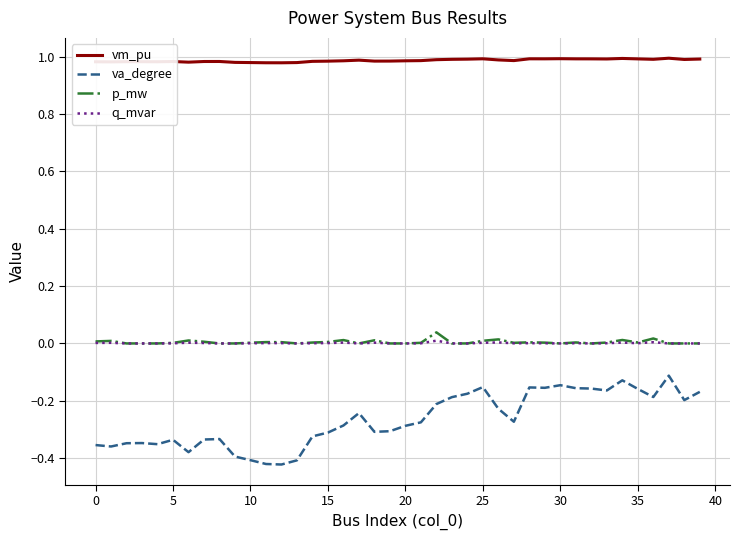

True or false: va_degree and q_mvar cross at least once.

False